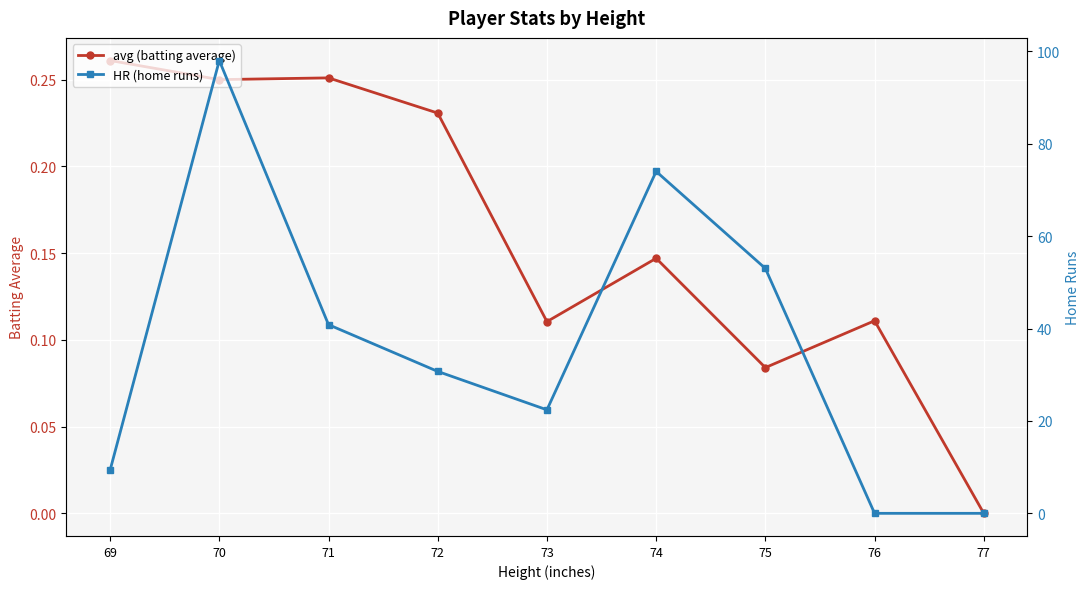

True or false: HR (home runs) has a value of 30.7 at 72.

True